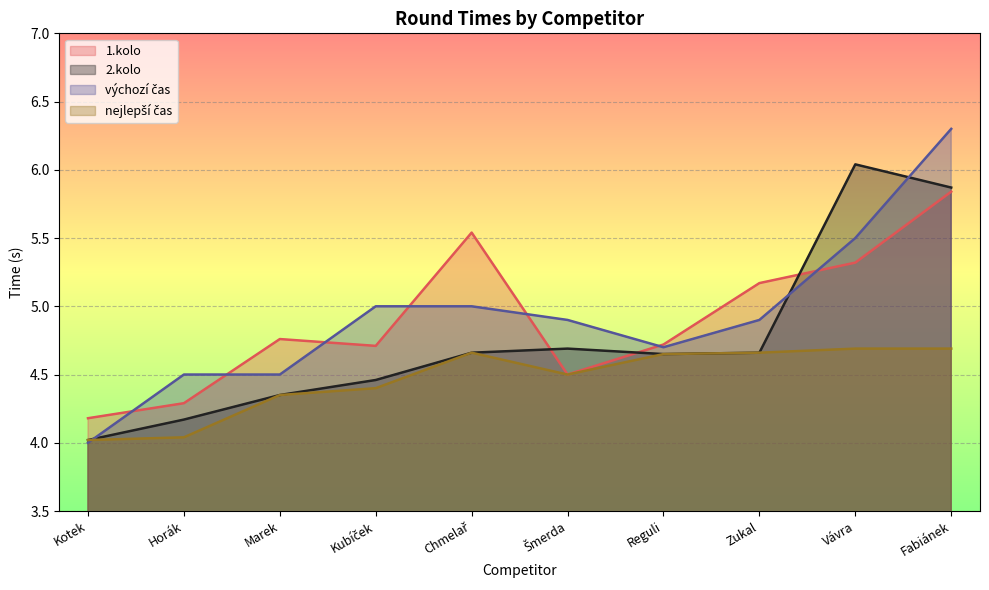

Rank the categories by nejlepší čas value from lowest to highest.

Kotek, Horák, Marek, Kubíček, Šmerda, Reguli, Chmelař, Zukal, Vávra, Fabiánek